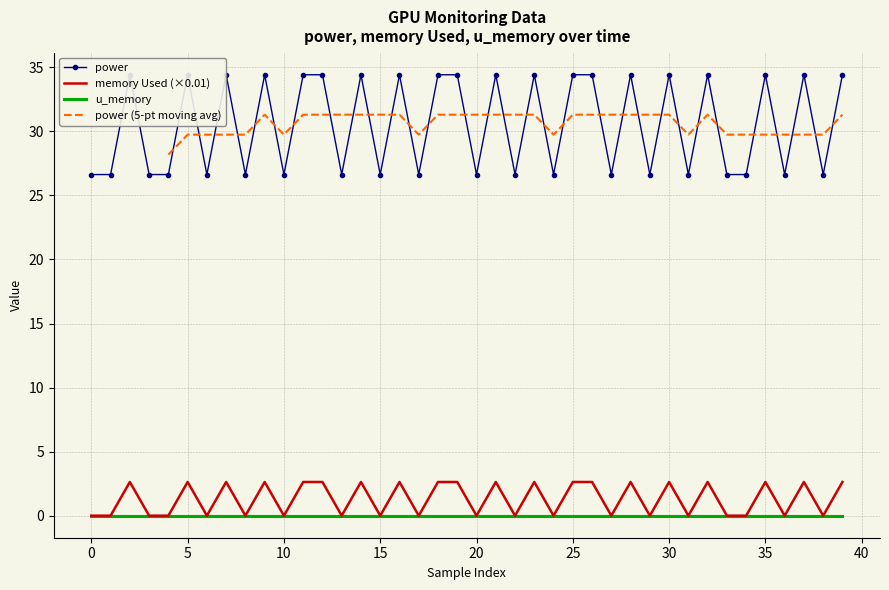

How many values in the power series are below 34?

20